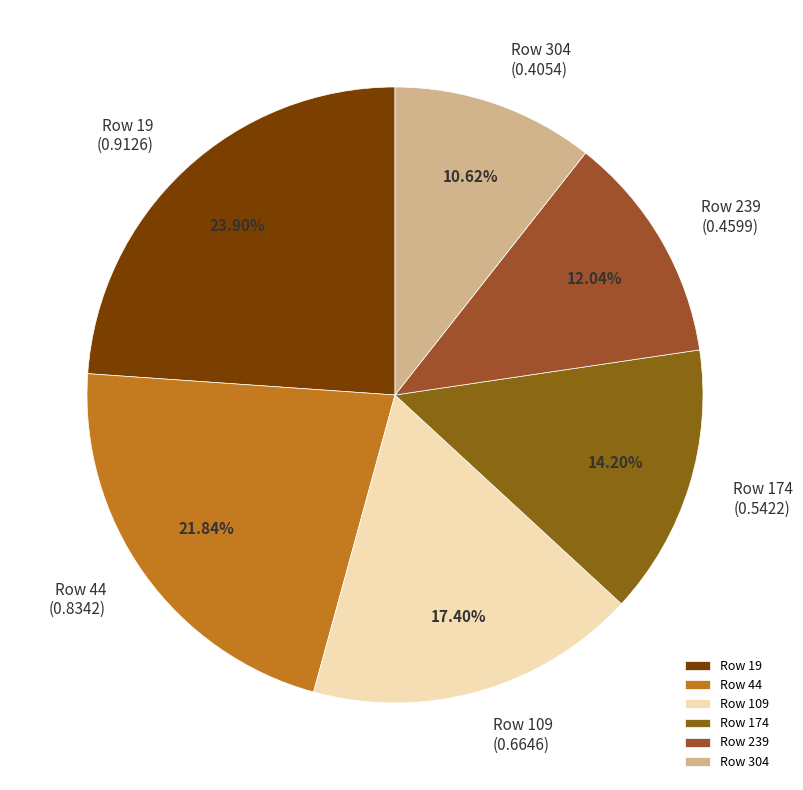

Is there any slice that represents more than half of the pie?

No